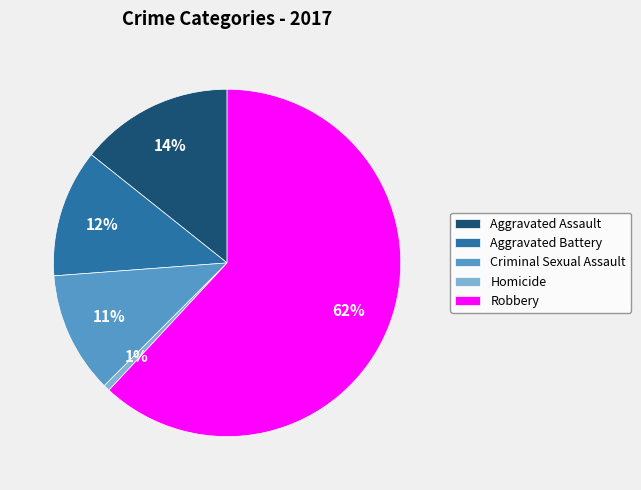

Which has a higher value, Robbery or Aggravated Assault?

Robbery